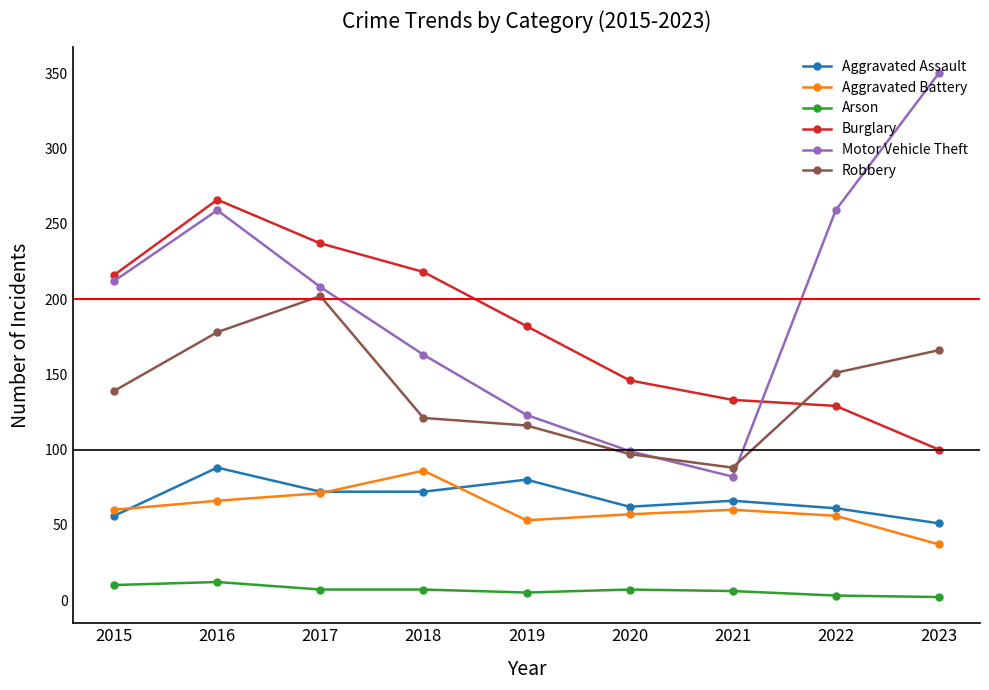

What is the difference between the maximum and minimum values in the Arson series?

10